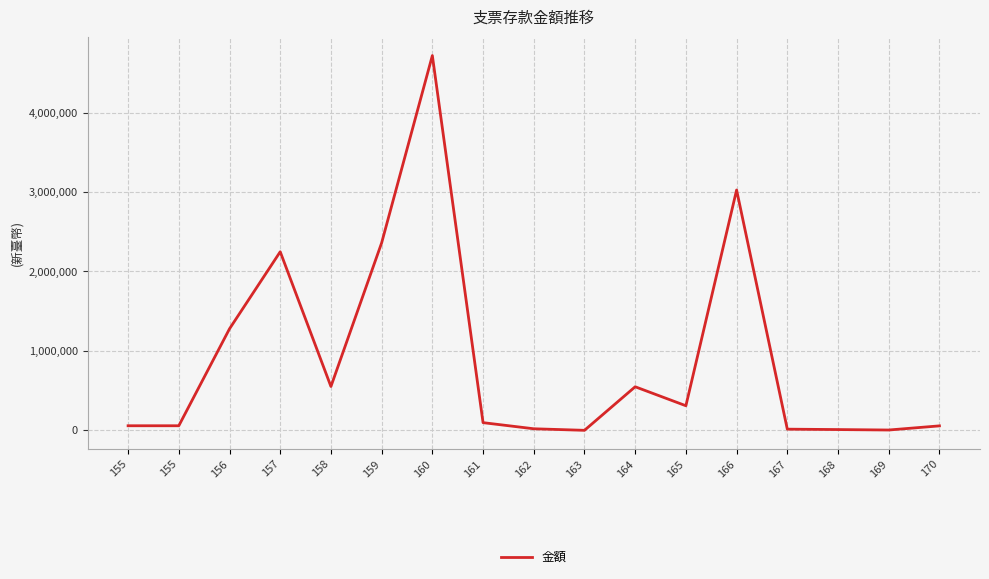

What is the change in value from 158 to 160?

+4164314